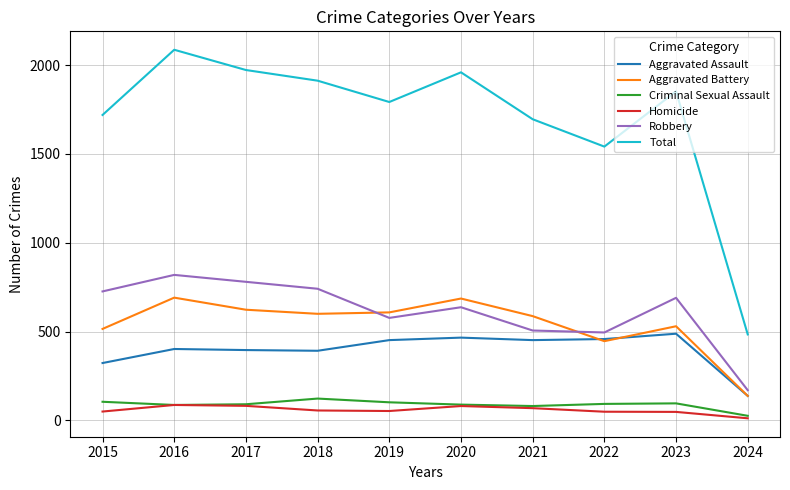

Count the number of categories in the chart.

10